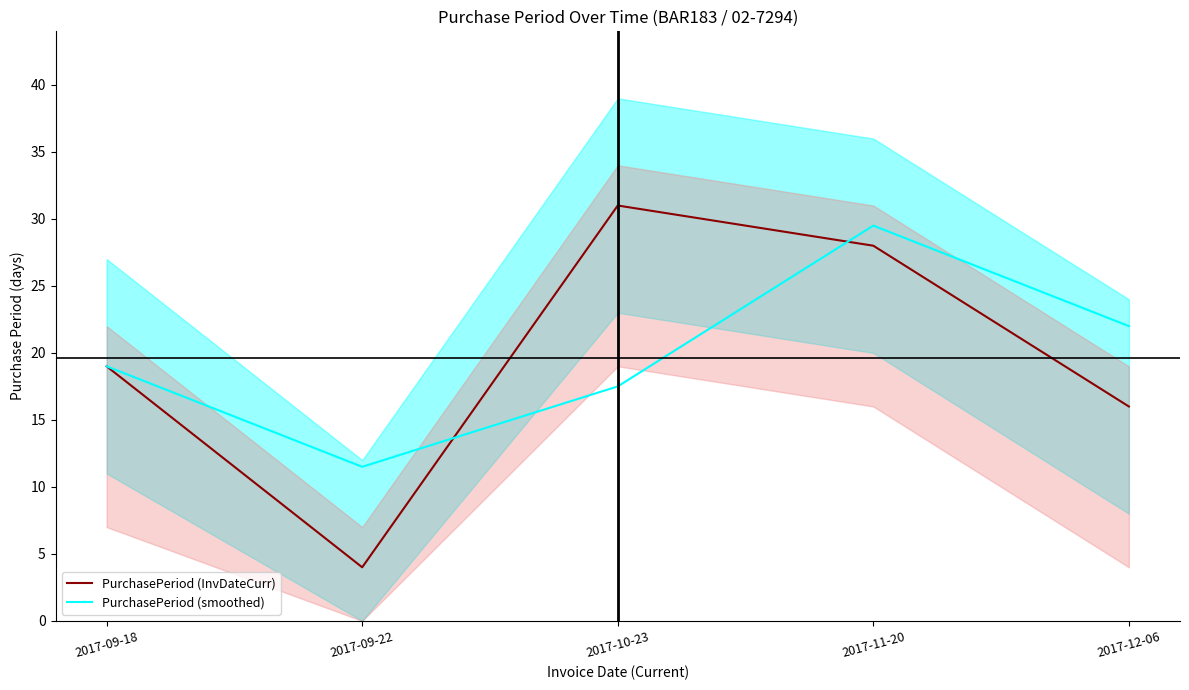

What is the sum of all PurchasePeriod (InvDateCurr) values?

98.0